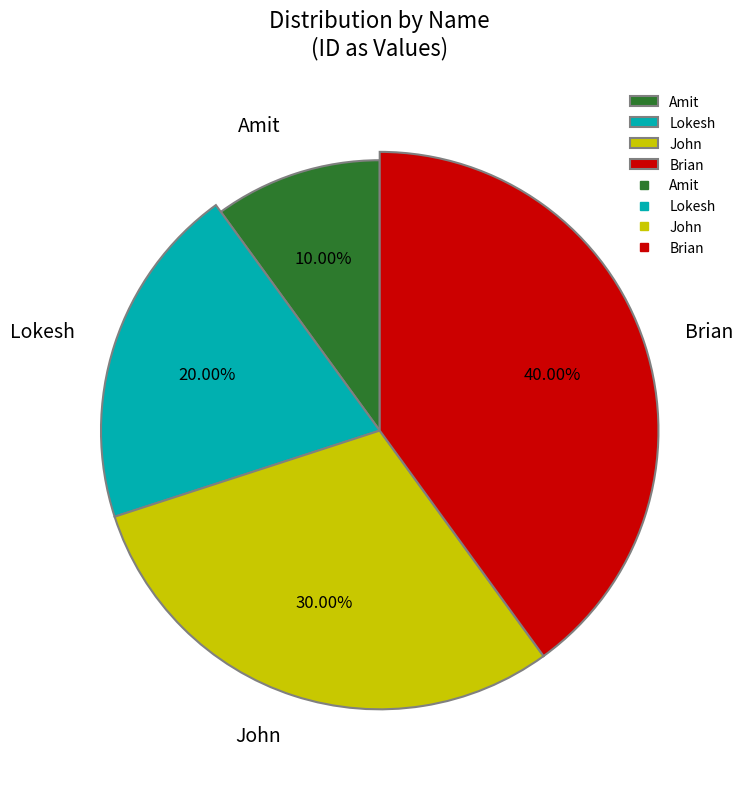

To the nearest percent, what is the combined percentage of Brian and Lokesh?

60%